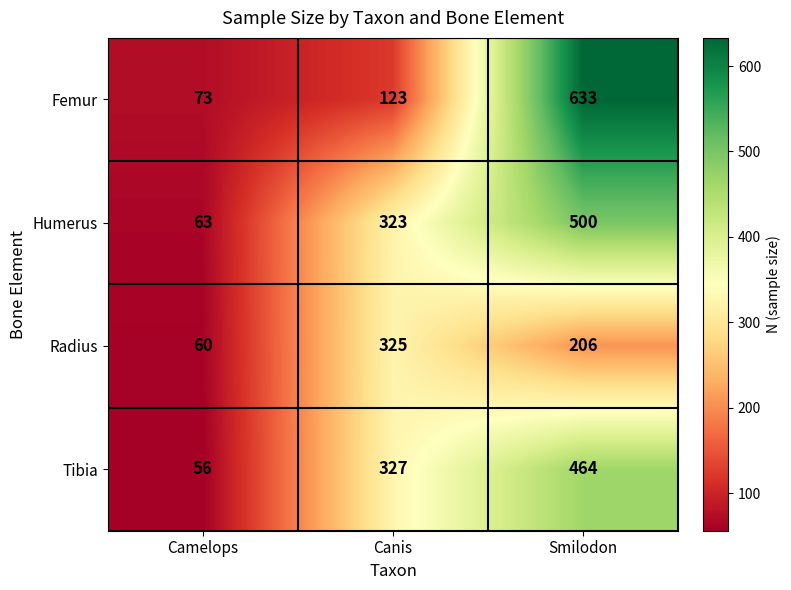

How many categories are shown in the chart?

3